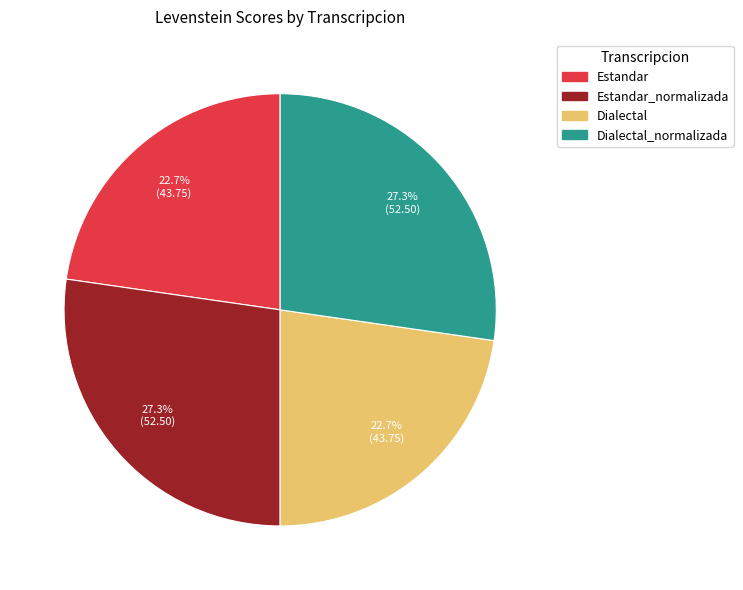

Does any single category account for the majority?

No